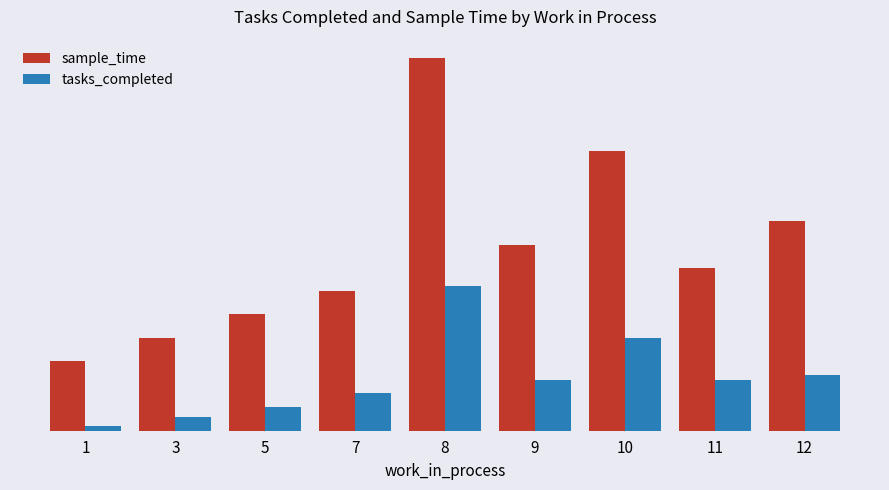

Which series has the largest total across all categories?

sample_time